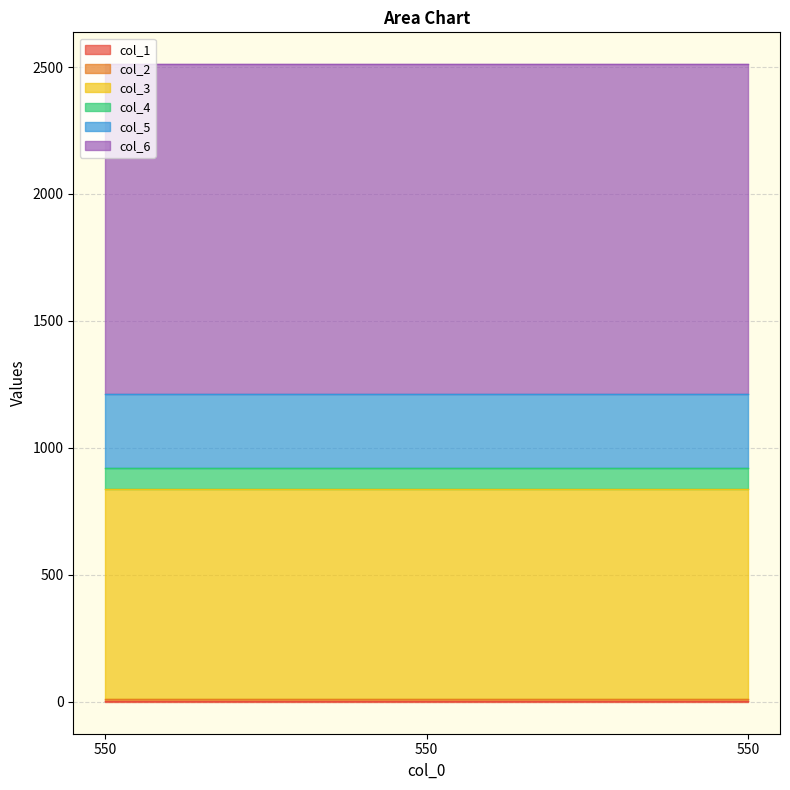

Which series has the largest range (max minus min)?

col_1